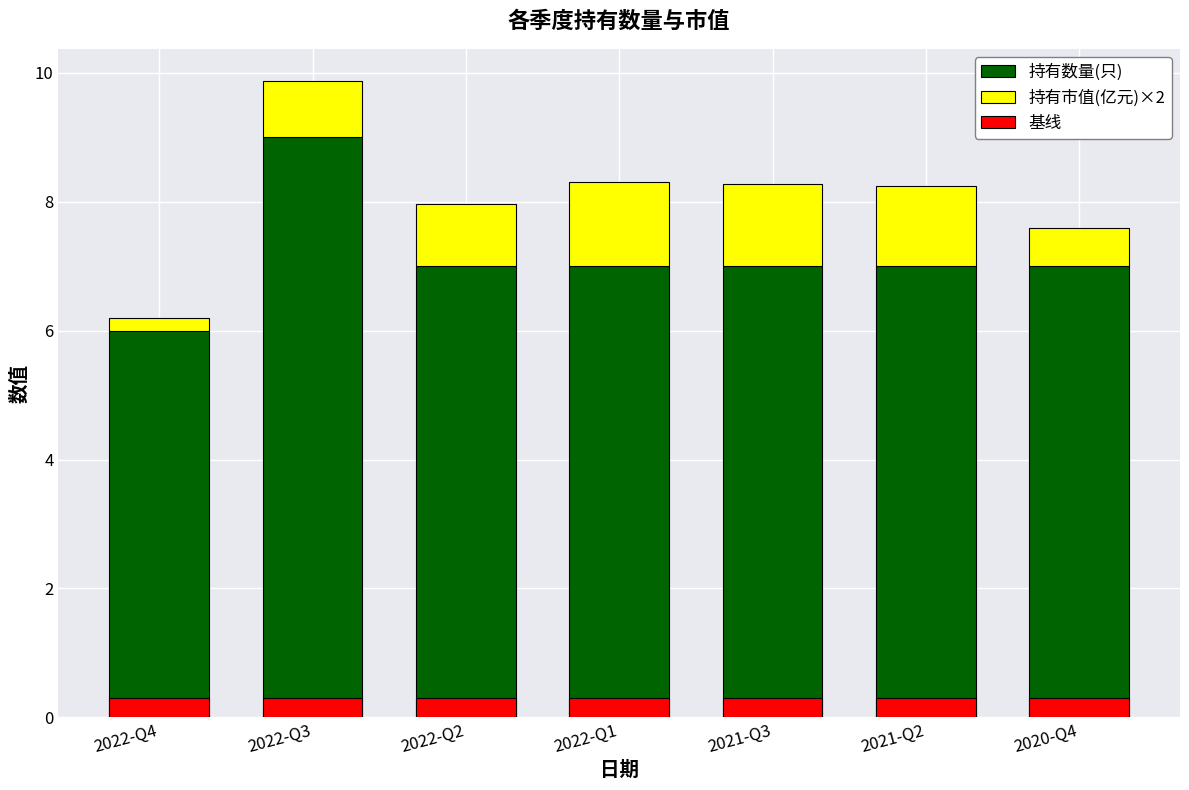

Reading left to right, list all the values displayed in this chart.

持有数量(只): 2022-Q4=6.0	2022-Q3=9.0	2022-Q2=7.0	2022-Q1=7.0	2021-Q3=7.0	2021-Q2=7.0	2020-Q4=7.0
持有市值(亿元)×2: 2022-Q4=0.2	2022-Q3=0.9	2022-Q2=1.0	2022-Q1=1.3	2021-Q3=1.3	2021-Q2=1.2	2020-Q4=0.6
基线: 2022-Q4=0.3	2022-Q3=0.3	2022-Q2=0.3	2022-Q1=0.3	2021-Q3=0.3	2021-Q2=0.3	2020-Q4=0.3